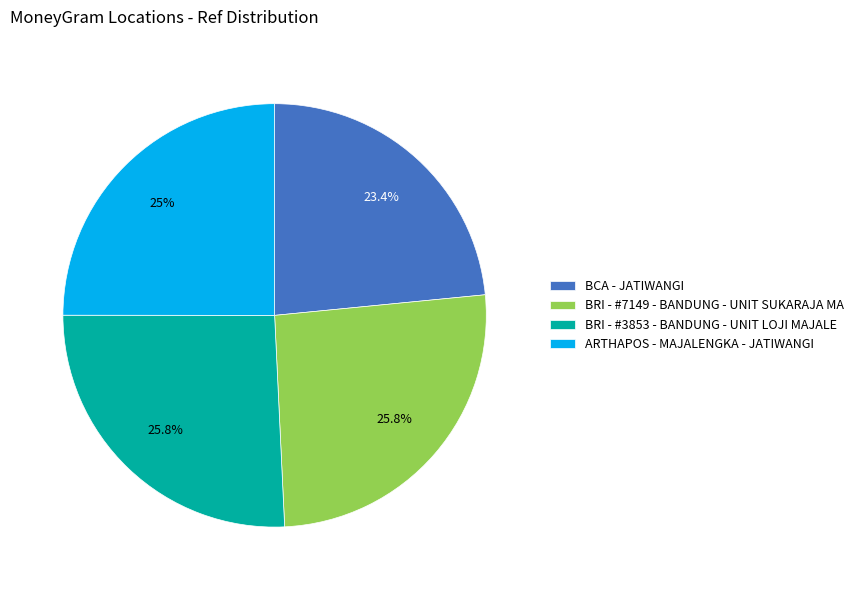

What is the smallest slice in the pie chart?

BCA - JATIWANGI